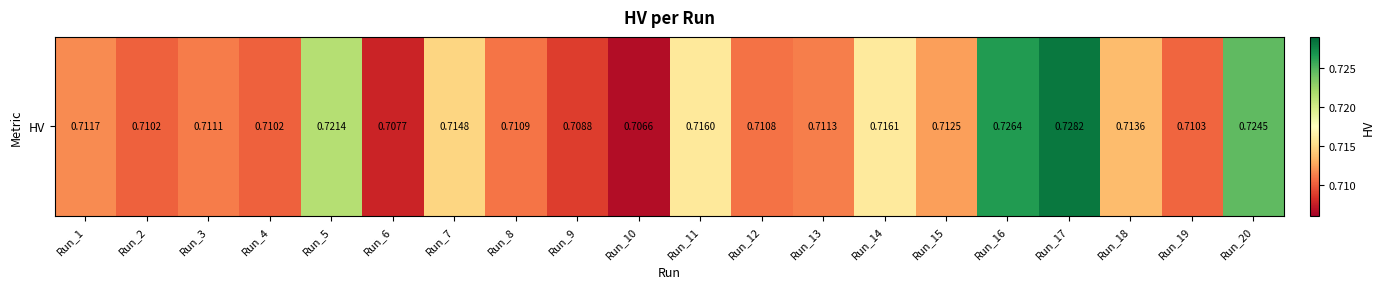

The chart shows a value of 0.7 at Run_18. True or false?

True